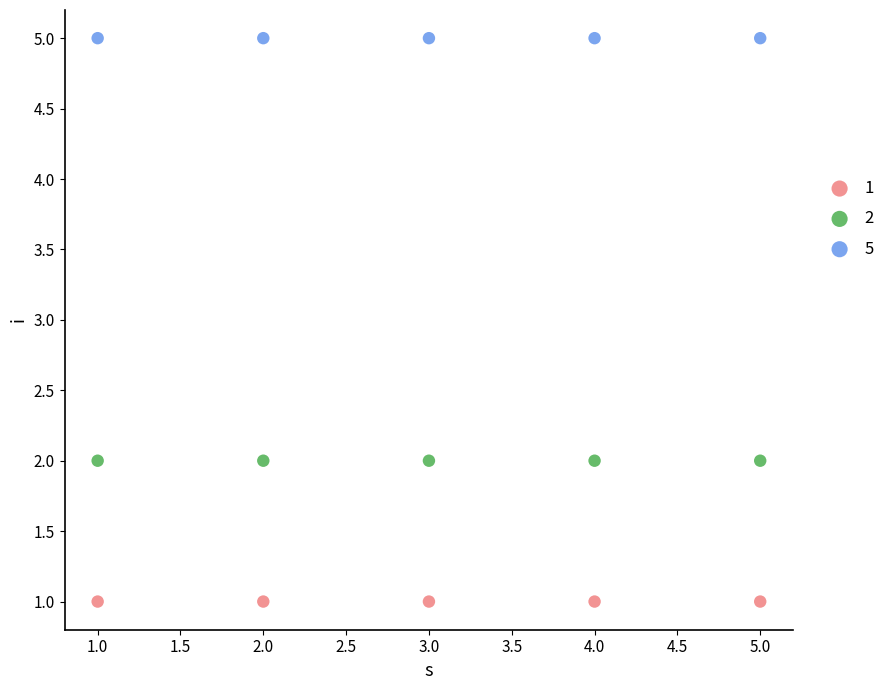

Which series reaches the maximum Y coordinate?

5